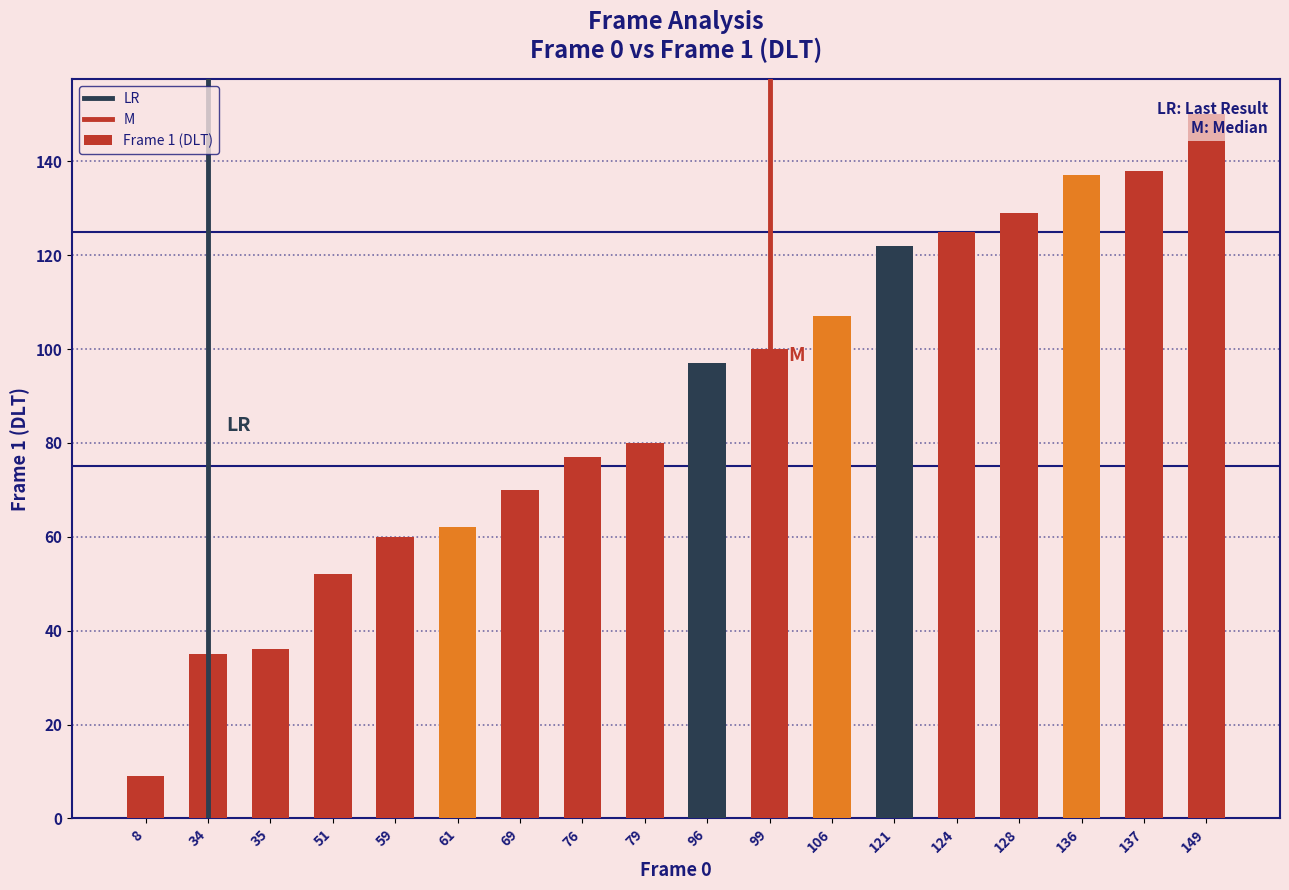

Which has a higher value, 51 or 96?

96